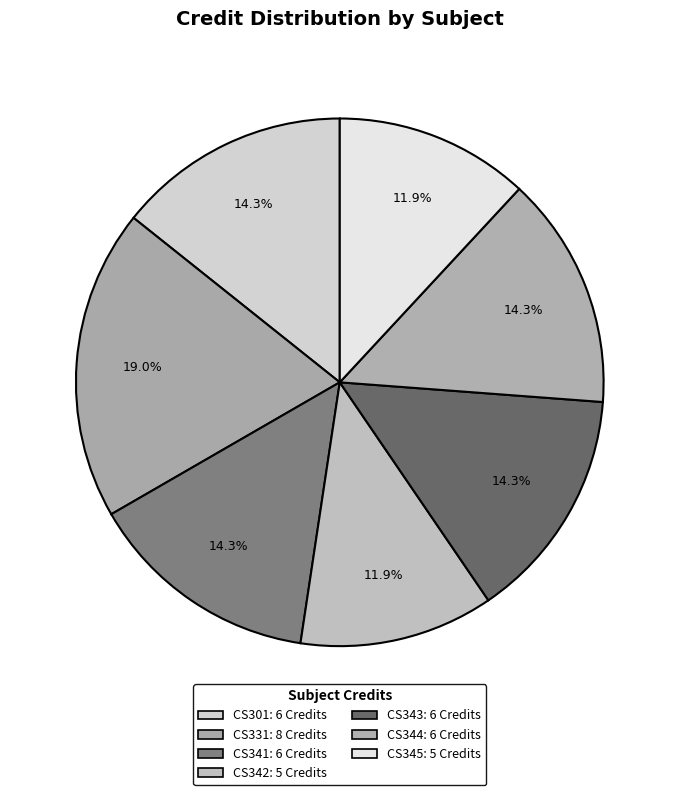

The CS343 slice represents 14% of the pie. True or false?

True